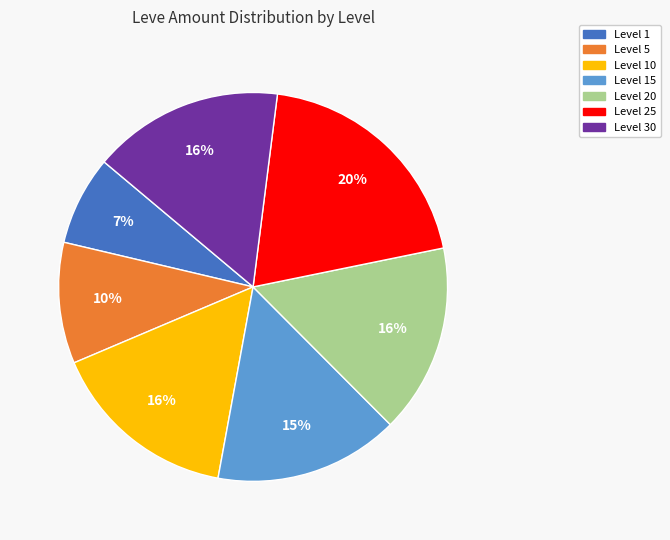

Is there any slice that represents more than half of the pie?

No